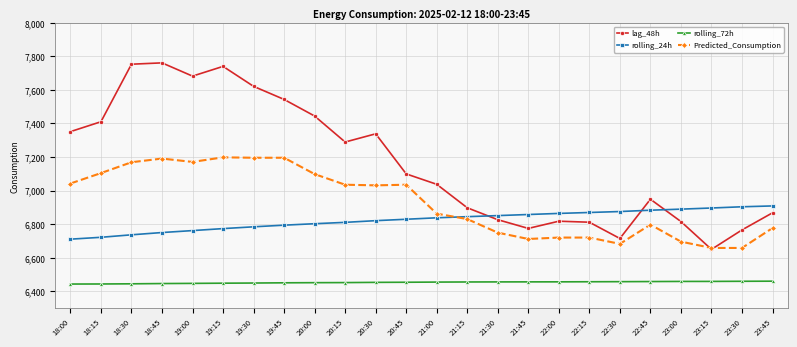

Rank the series by their maximum value, from highest to lowest.

lag_48h, Predicted_Consumption, rolling_24h, rolling_72h